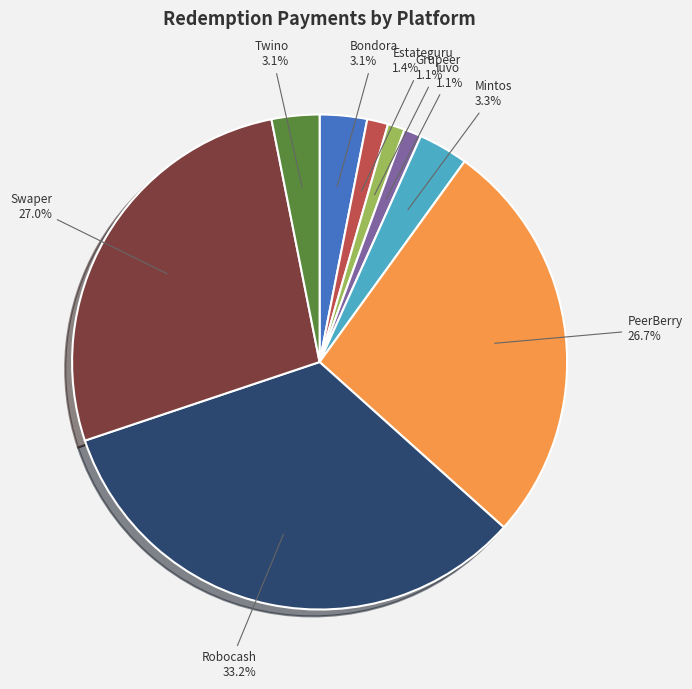

Does Estateguru account for over 50% of the chart?

No